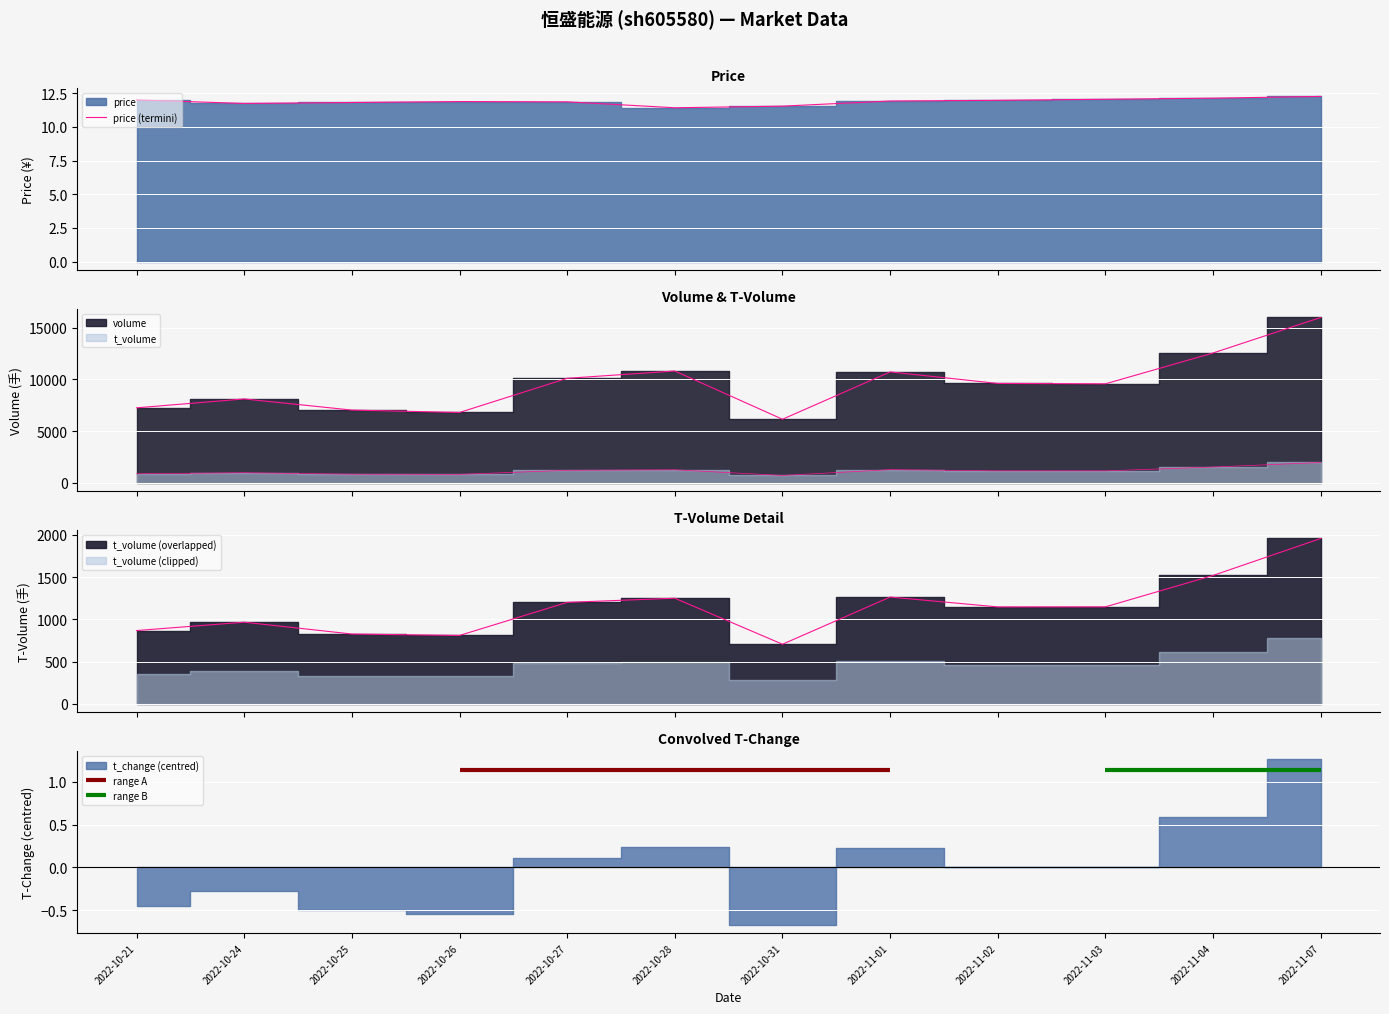

What is the value of the 11th point from the left?

12.1